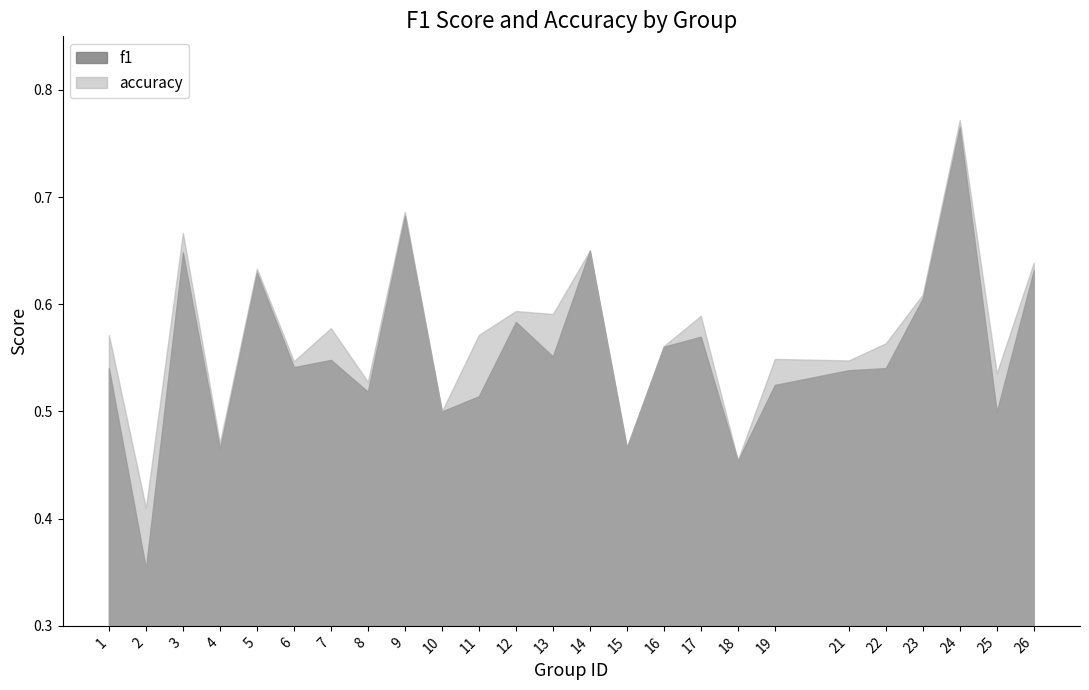

At which label is accuracy closest to 0?

2